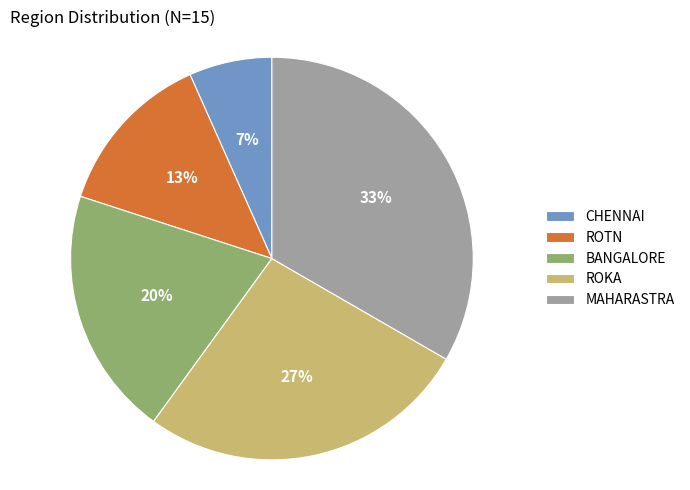

How many segments does this pie chart have?

5